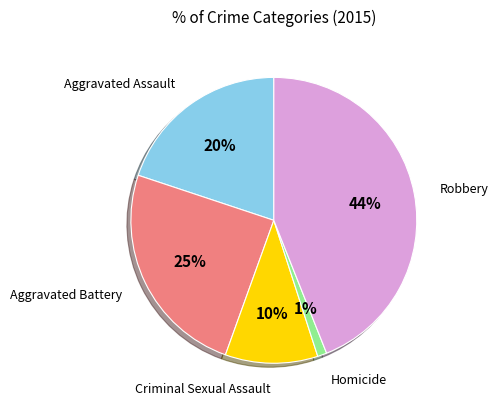

Does any single category account for the majority?

No